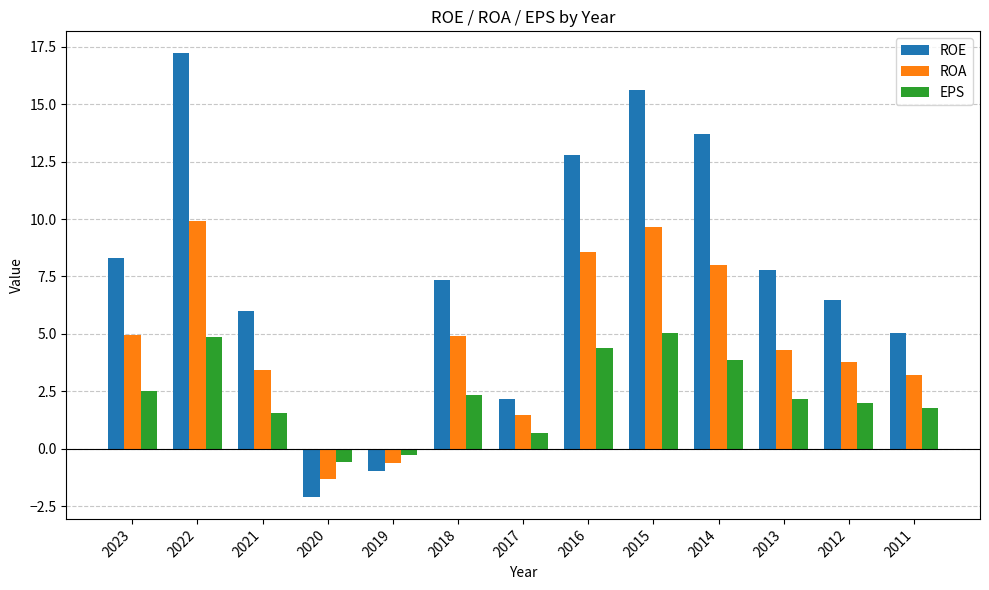

What is the spread (max minus min) of values at 2011?

3.3